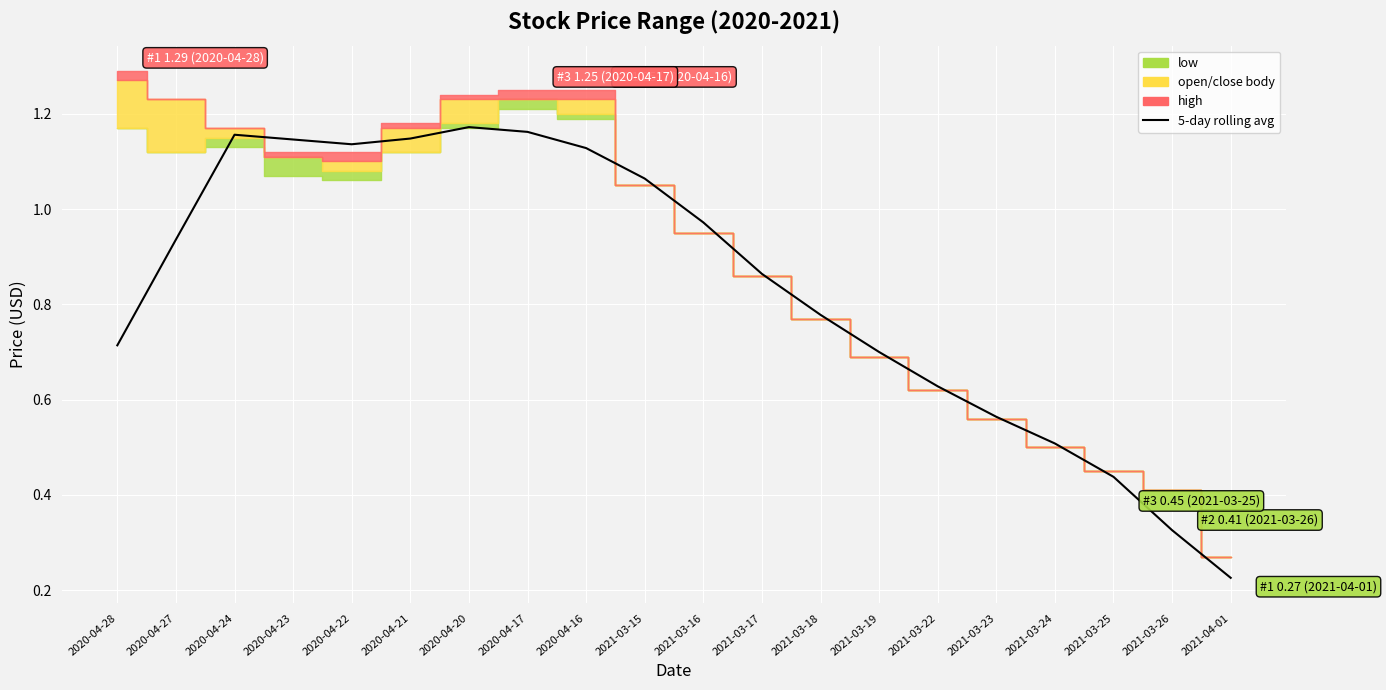

What is the maximum value shown in the chart?

1.2